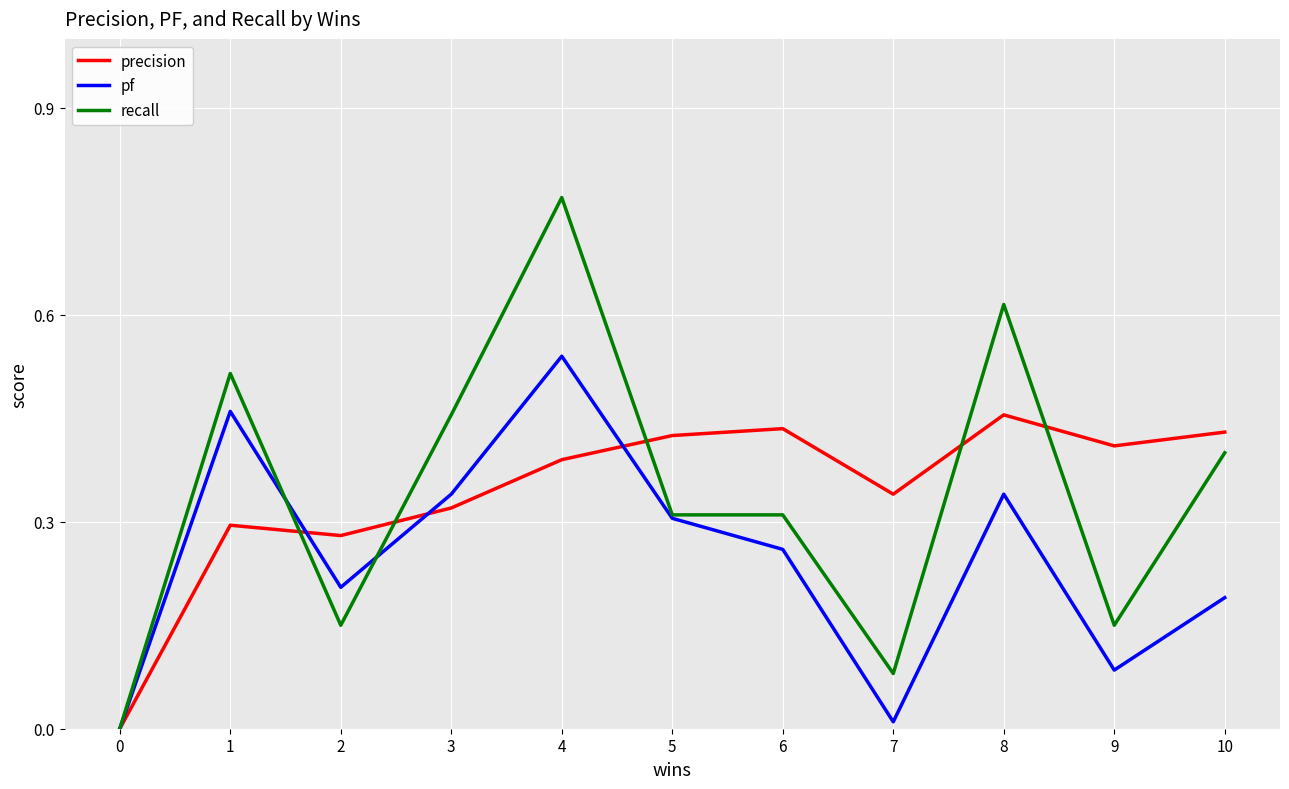

Between 3 and 8, which series saw the biggest shift?

recall